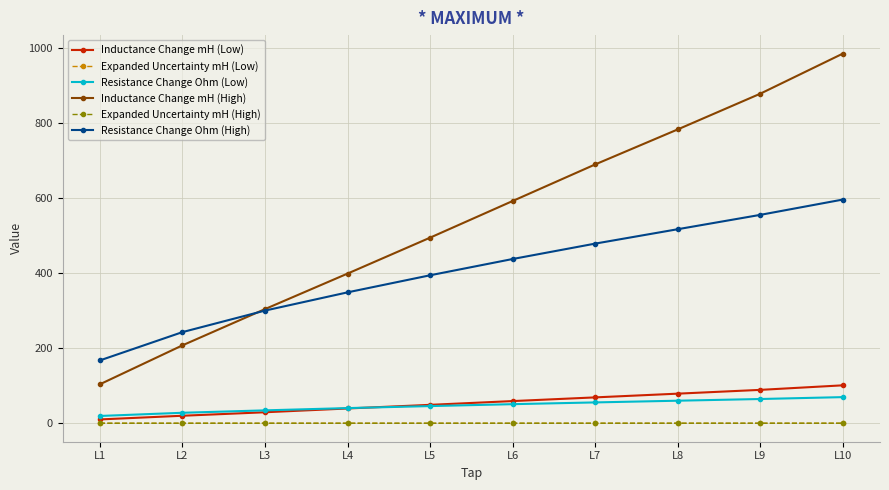

What is the difference between the maximum and minimum values in the Expanded Uncertainty mH (High) series?

0.1